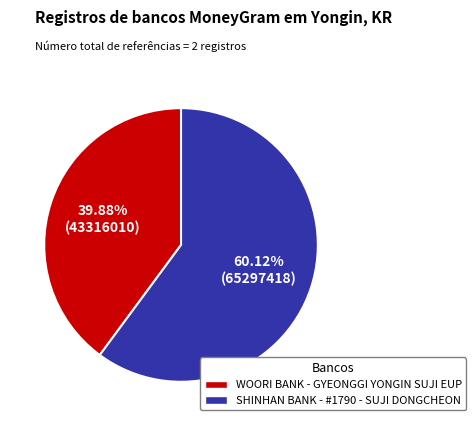

Count the number of slices in the pie.

2